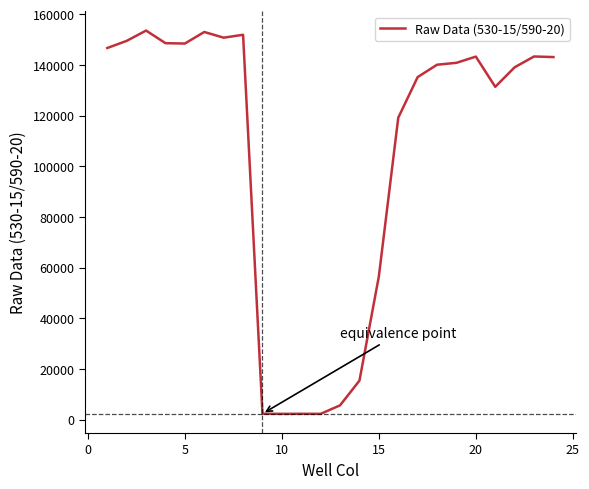

What is the greatest value displayed?

153558